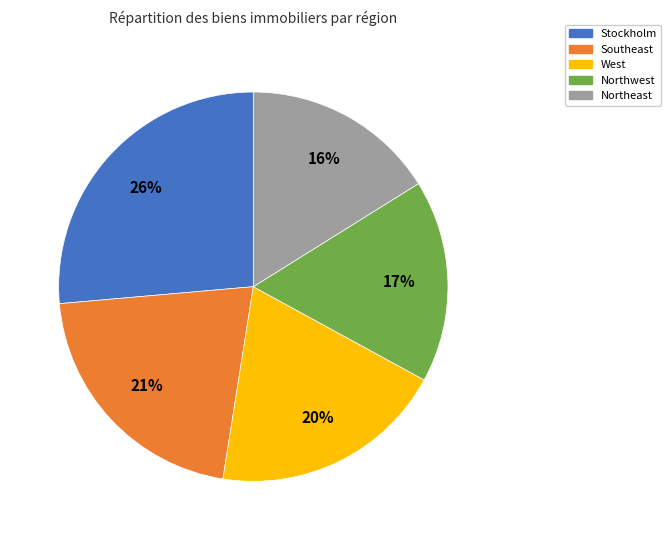

True or false: Northwest accounts for 17% of the total.

True